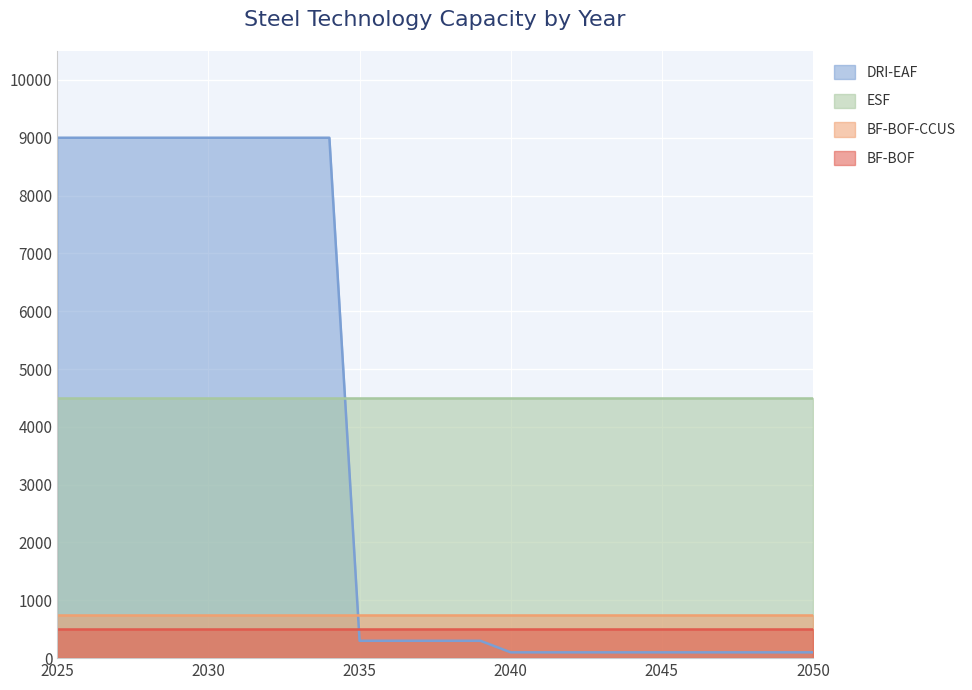

How many lines are shown in the chart?

4